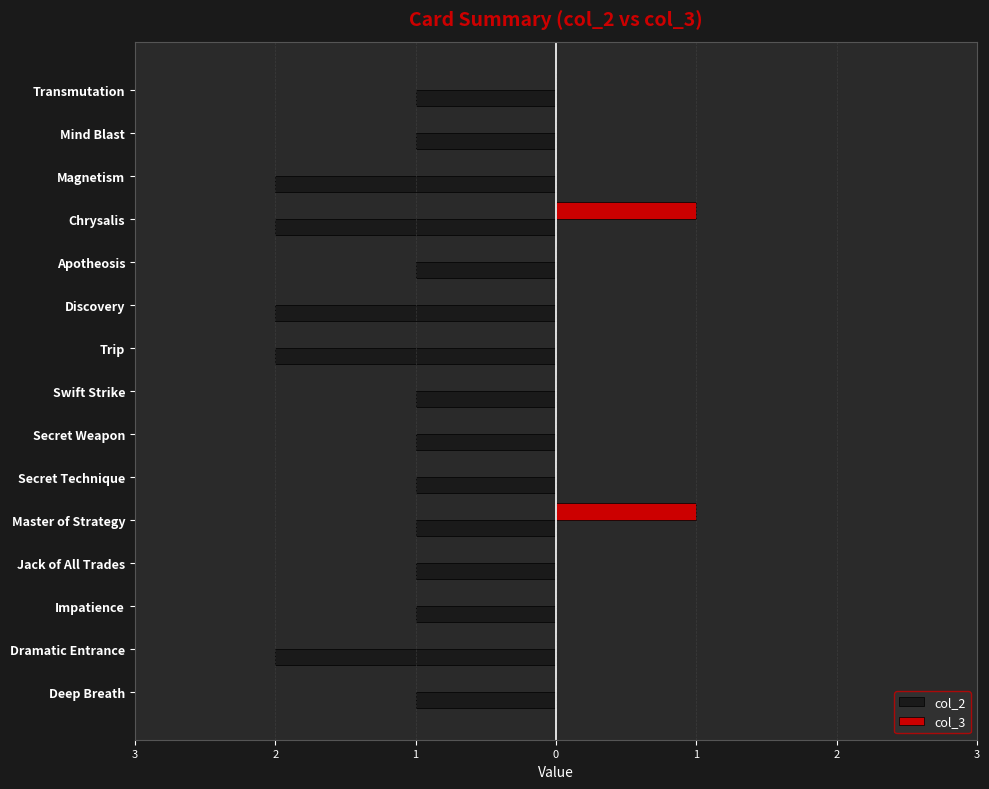

What are all the series names shown in the legend?

col_2, col_3